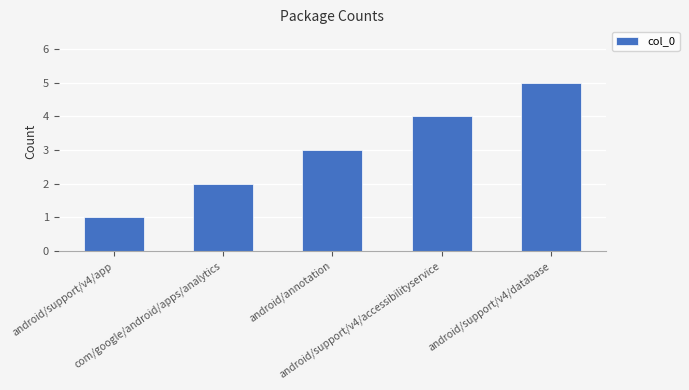

What is the difference between the maximum and minimum values?

4